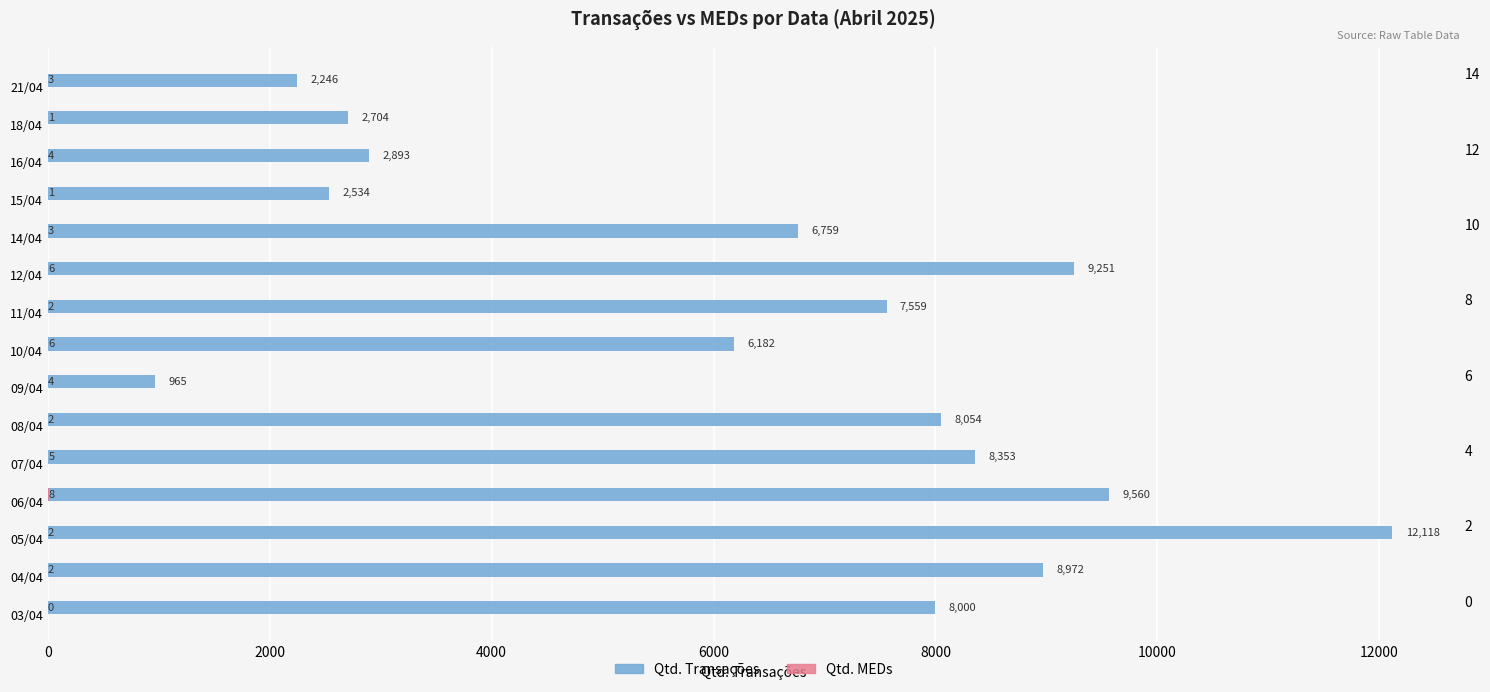

Reading left to right, list all the values displayed in this chart.

Qtd. Transações: 8000	8972	12118	9560	8353	8054	965	6182	7559	9251	6759	2534	2893	2704	2246
Qtd. MEDs: 0	2	2	8	5	2	4	6	2	6	3	1	4	1	3